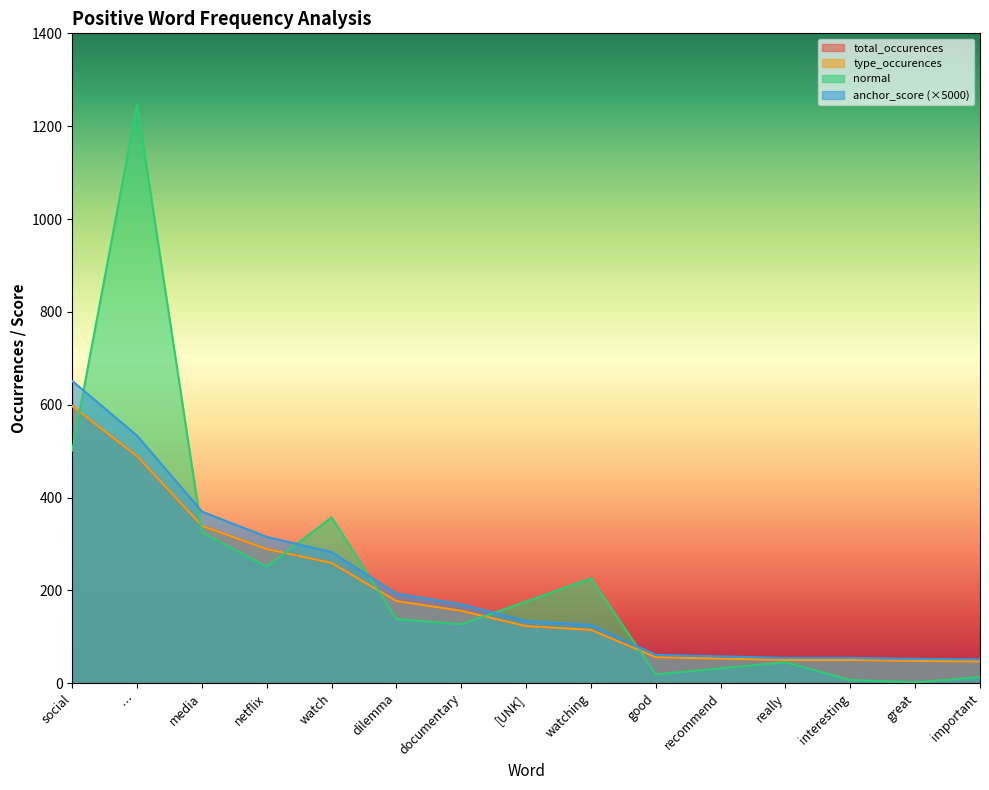

Which series has the largest total across all categories?

normal